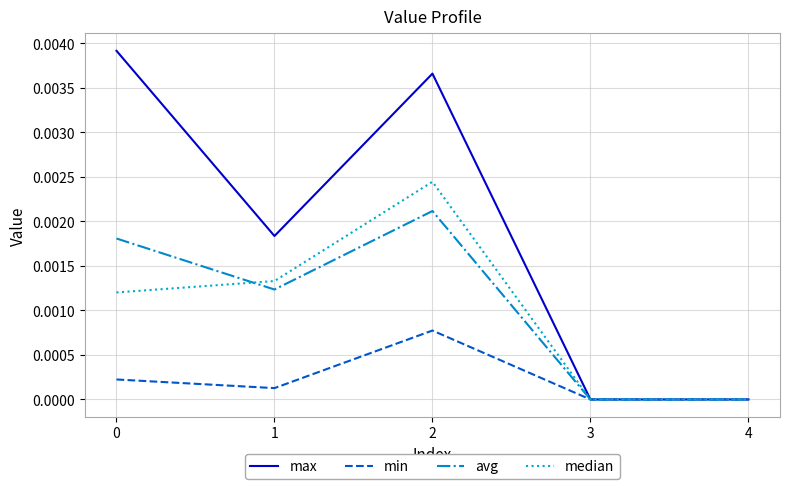

The min series shows 0.0 at 2. True or false?

True